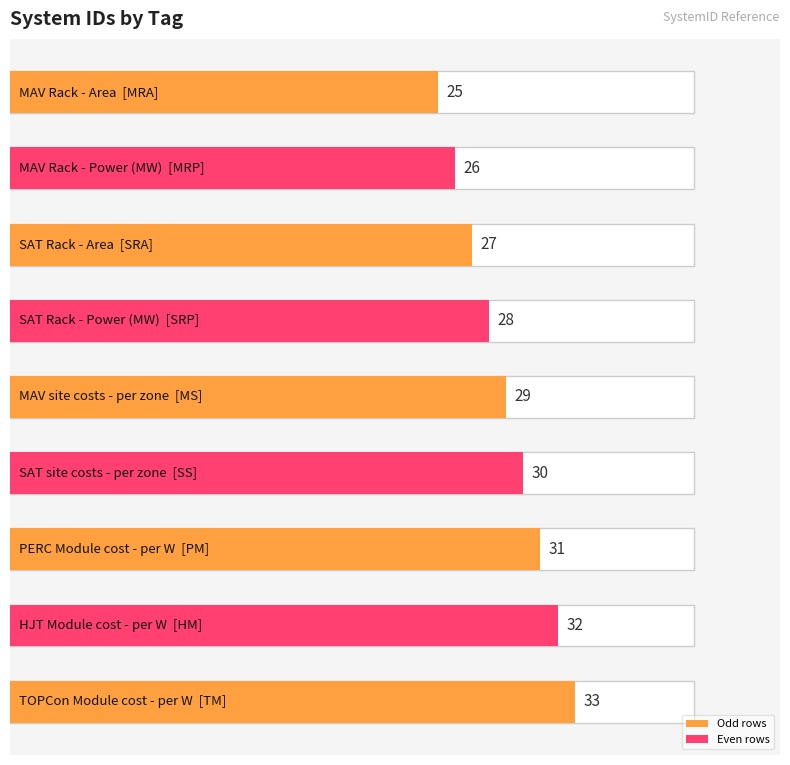

Rank the categories by value from lowest to highest.

MRA, MRP, SRA, SRP, MS, SS, PM, HM, TM